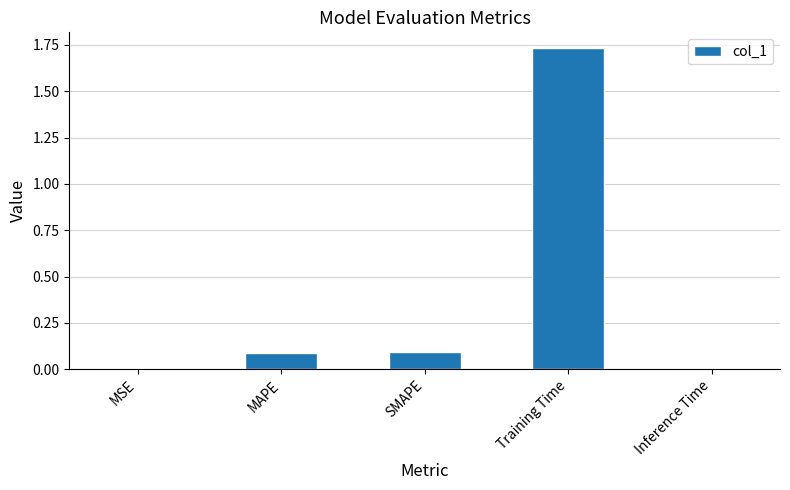

What is the sum of all values?

1.9